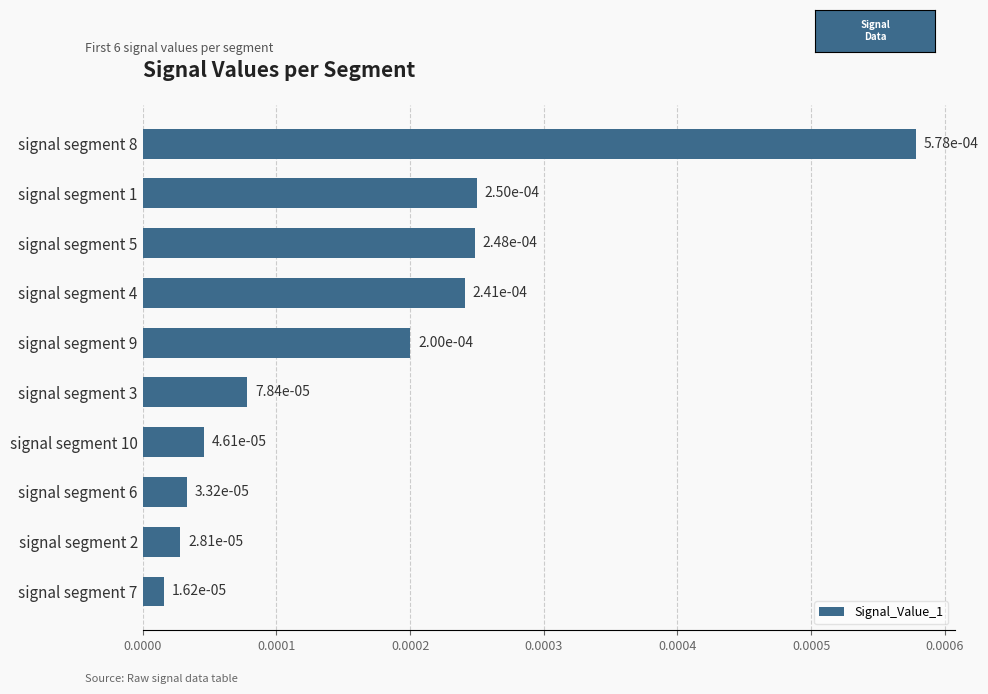

What is the label of the 1st bar from the top?

signal segment 8